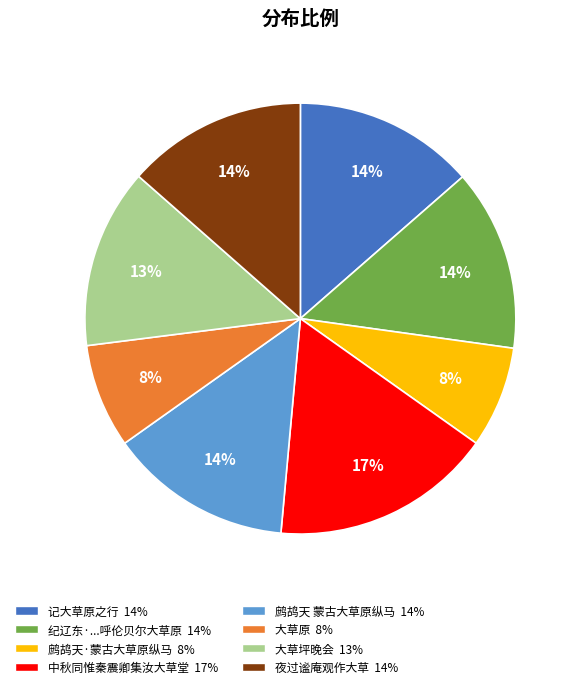

Does any single category account for the majority?

No